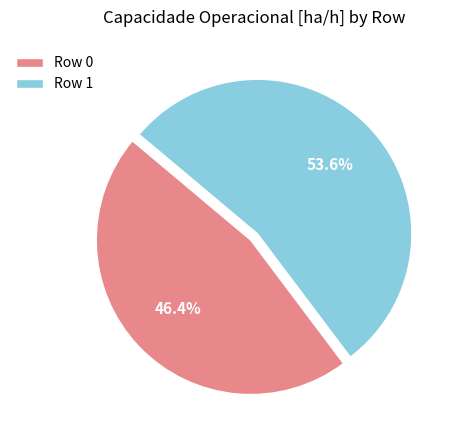

Is Row 1 the majority of the pie?

Yes